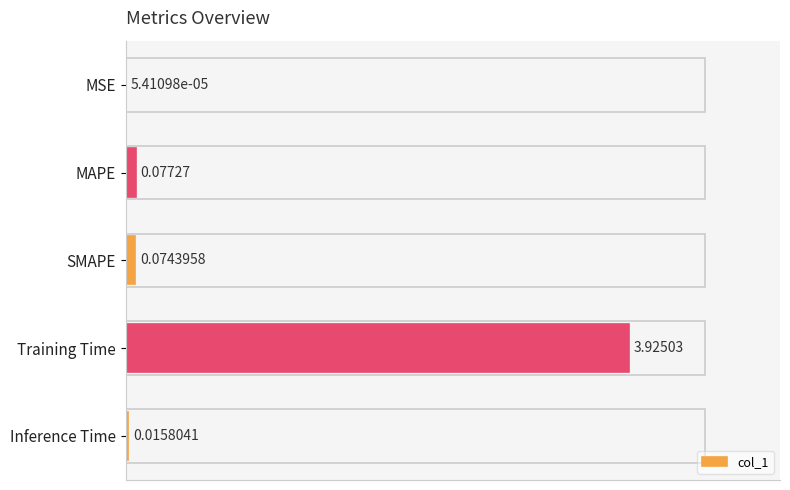

At which label is the value closest to 1?

MAPE